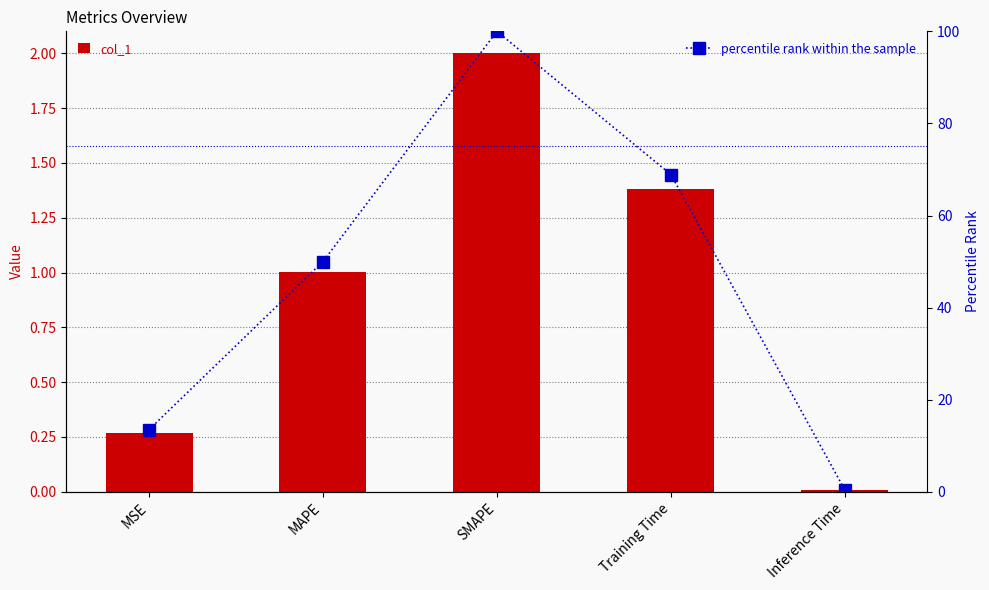

How many values in the col_1 series exceed 1?

3